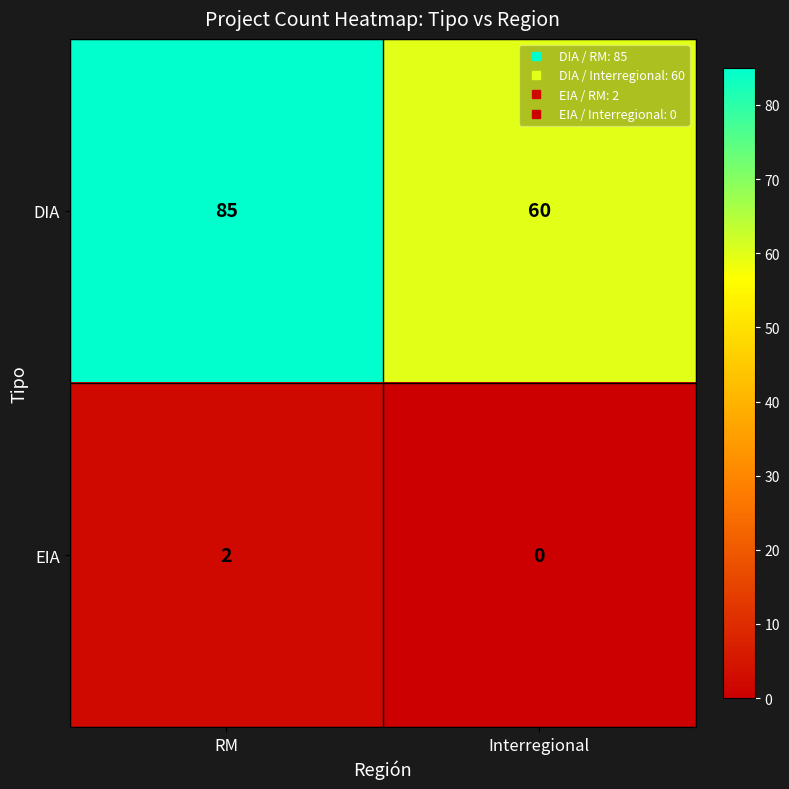

The value of DIA at Interregional is 60. True or false?

True